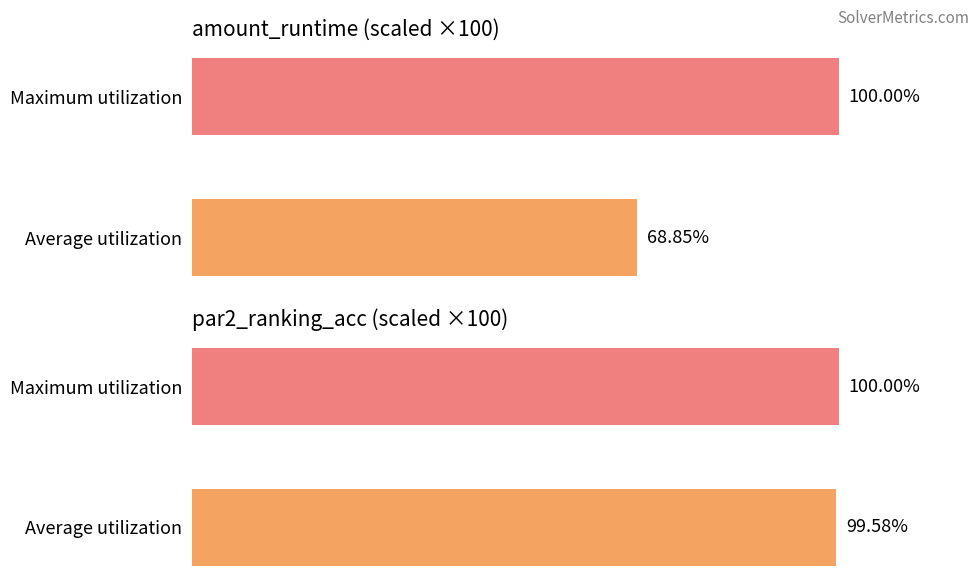

How many categories are shown in the chart?

2